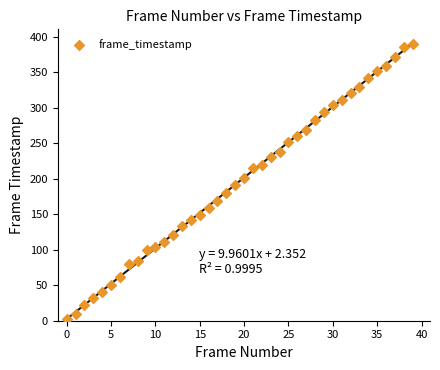

What is the range of Y values (max minus min)?

388